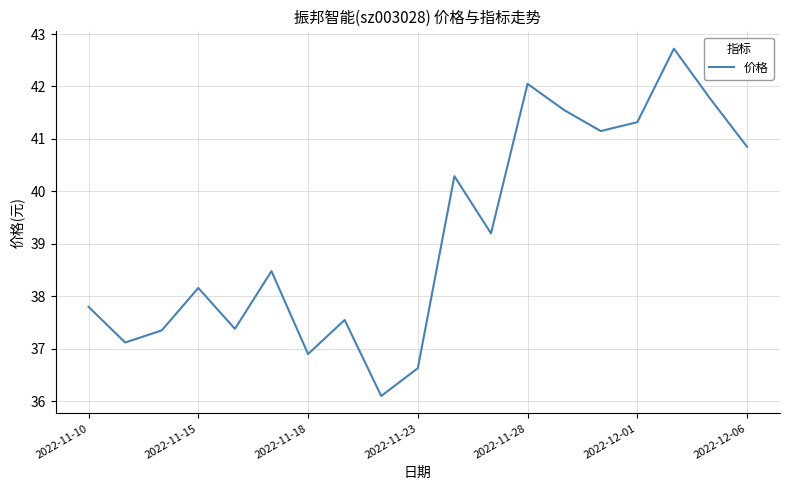

What is the maximum value shown in the chart?

42.7